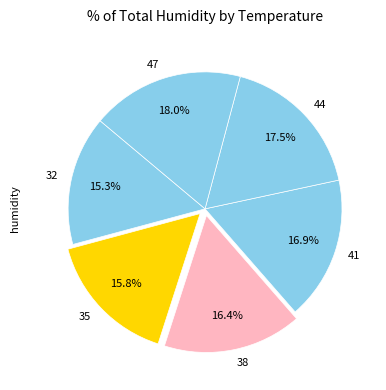

To the nearest percent, what is the combined percentage of 41 and 32?

32%